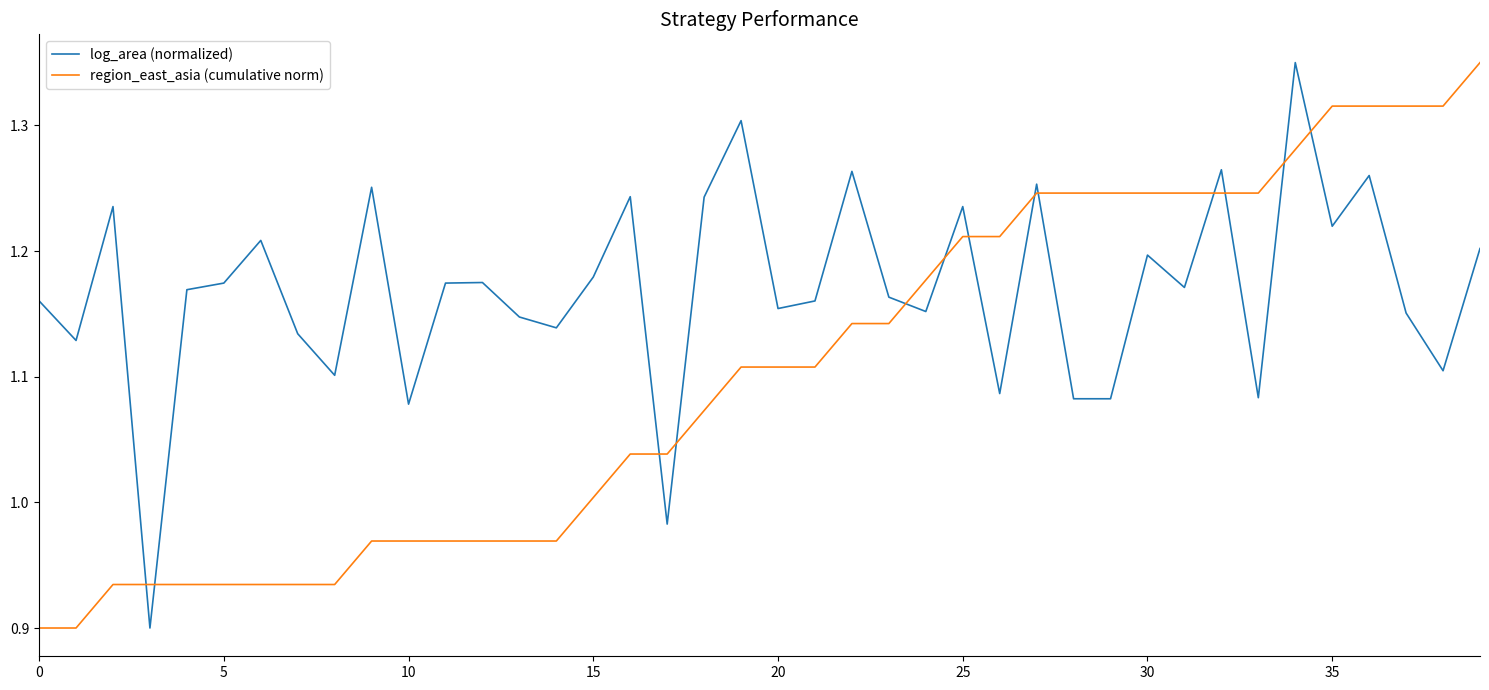

Which series has the largest total across all categories?

log_area (normalized)